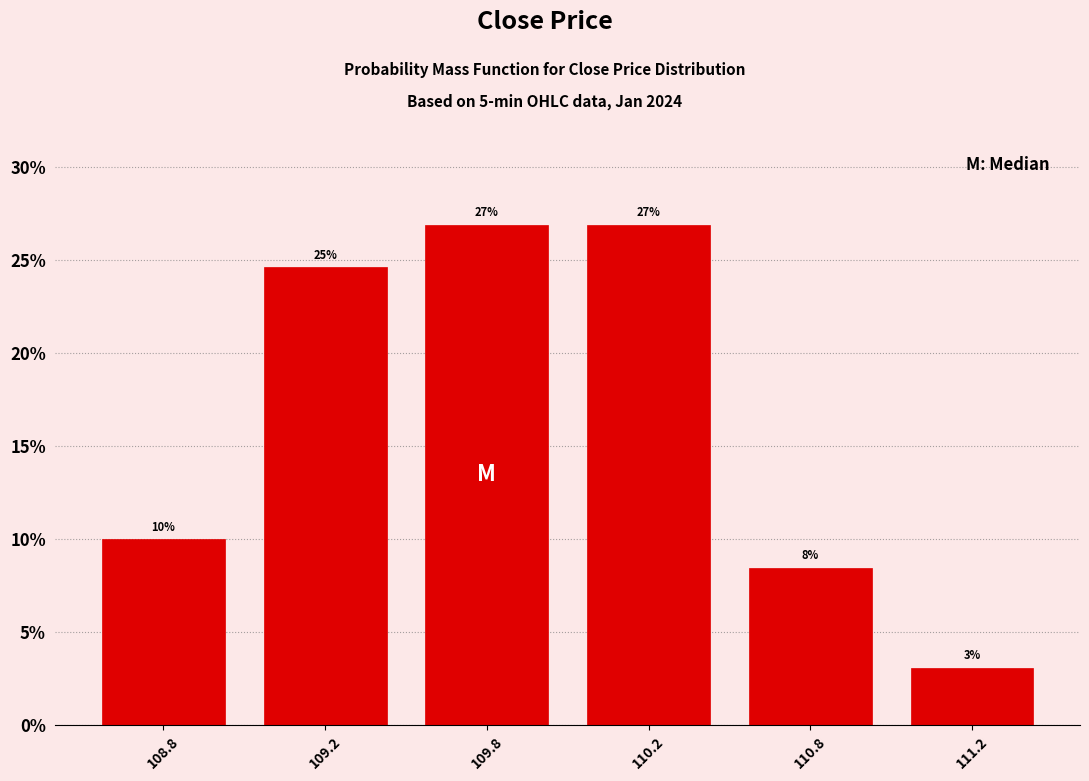

The chart shows a value of 26.9 at 109.8. True or false?

True